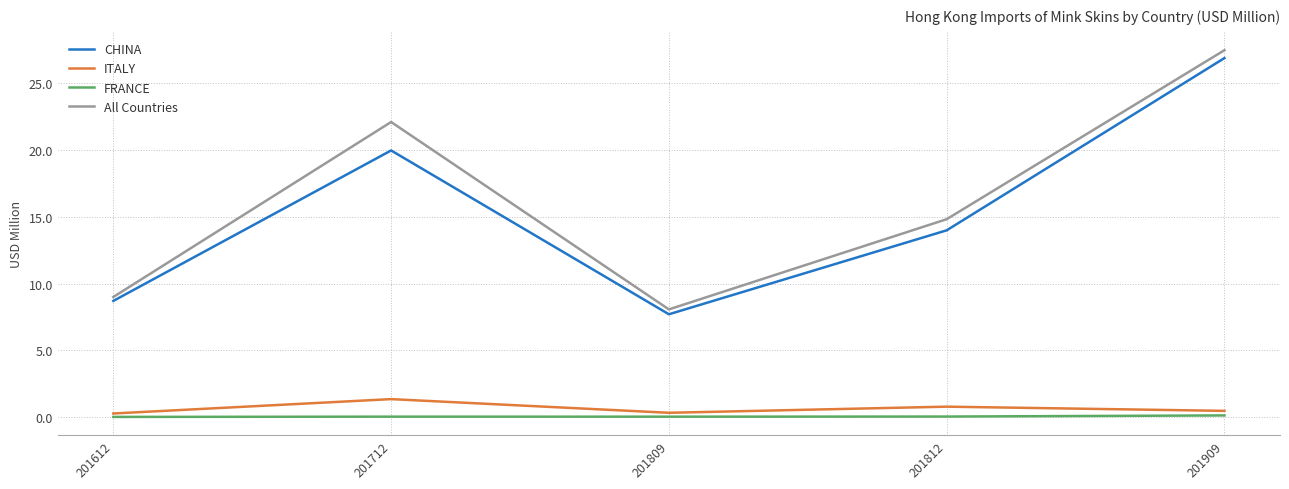

True or false: All Countries and ITALY intersect in this chart.

False